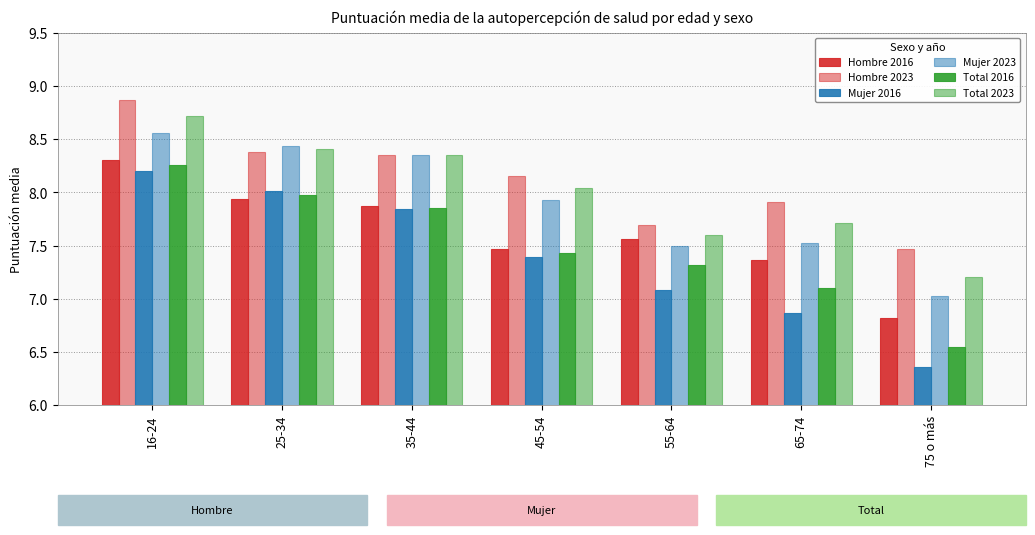

Are the bars horizontal?

No